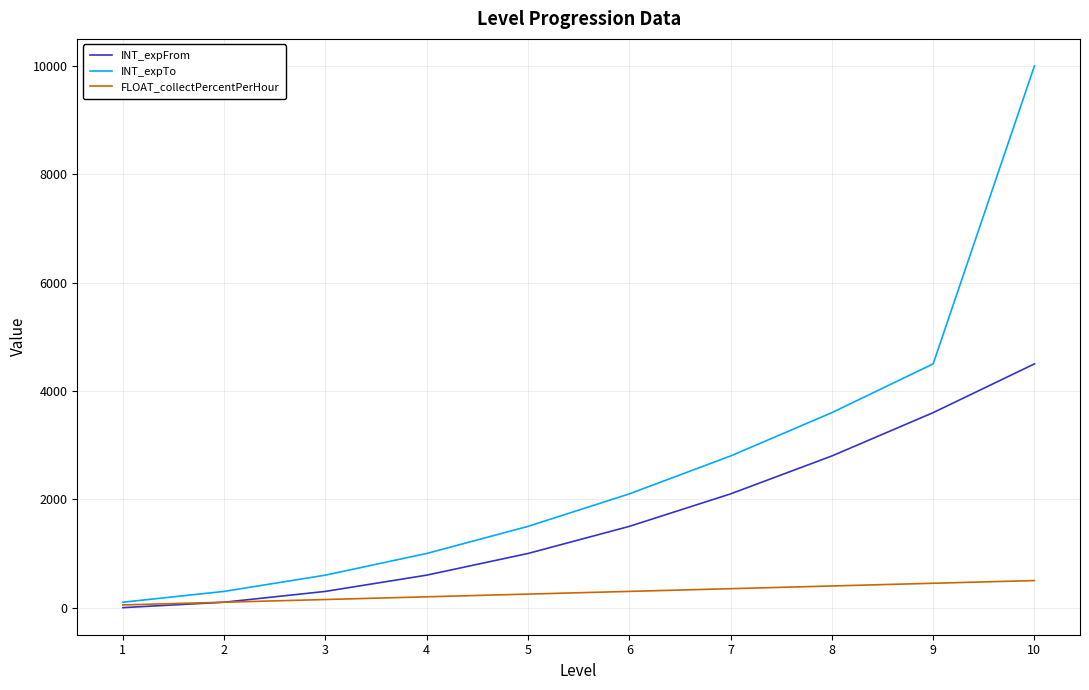

At how many categories does at least one series exceed 1894?

5